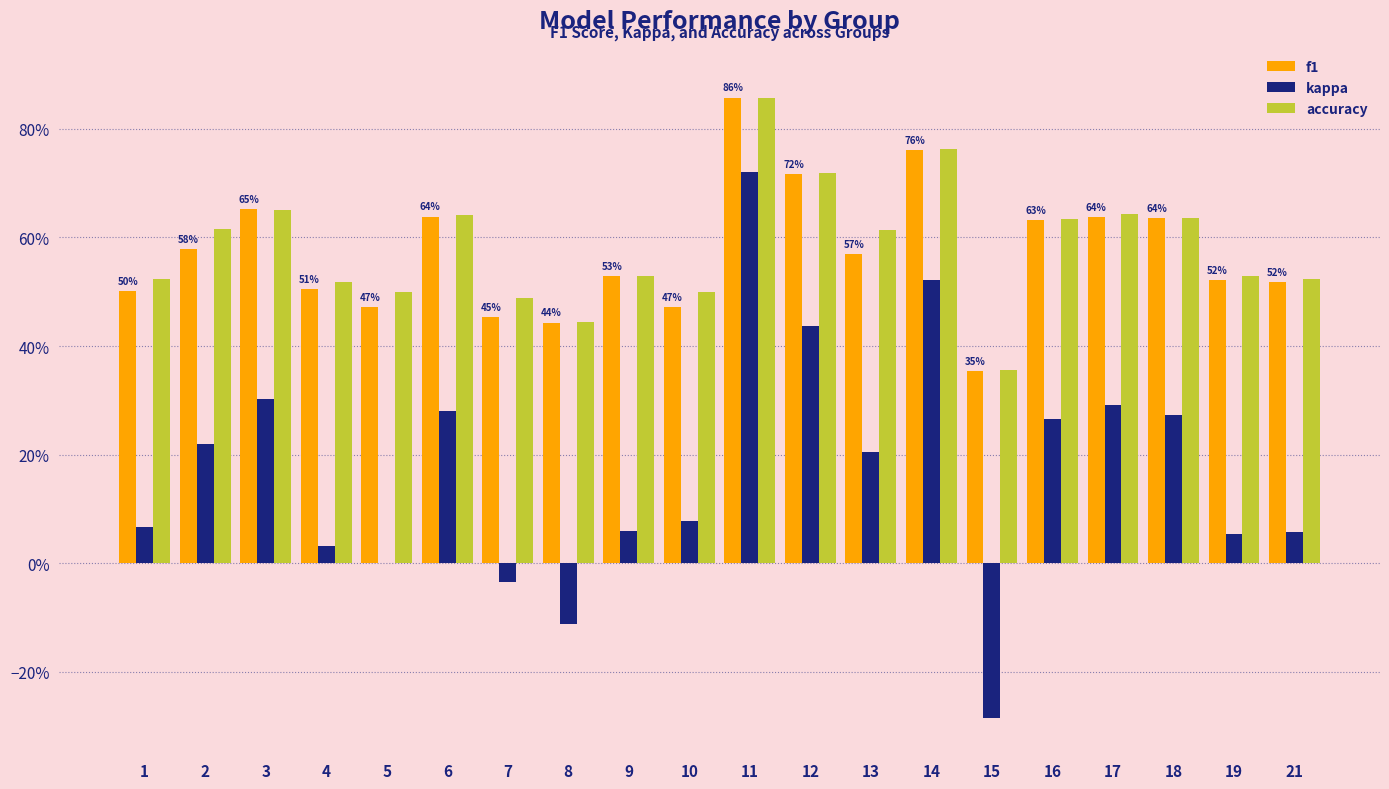

Does the chart contain stacked bars?

No